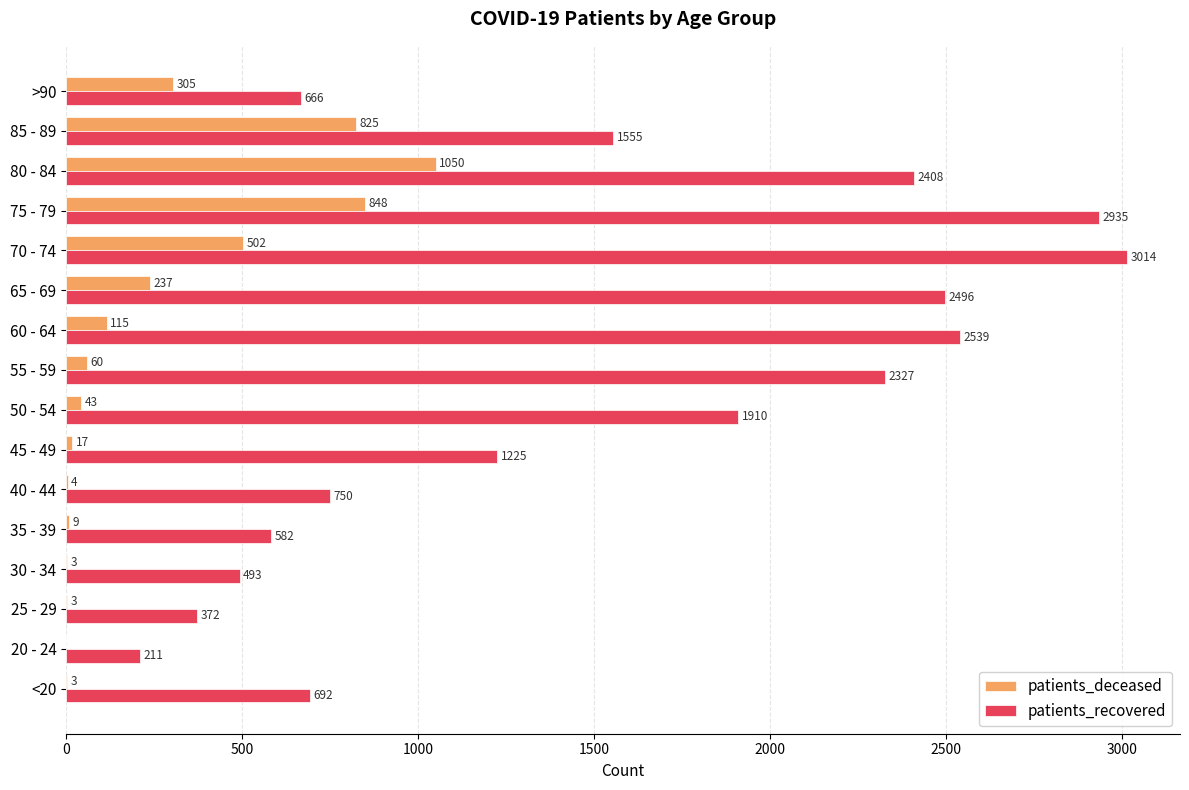

Read the patients_recovered value at 85 - 89, to the nearest 100.

1600